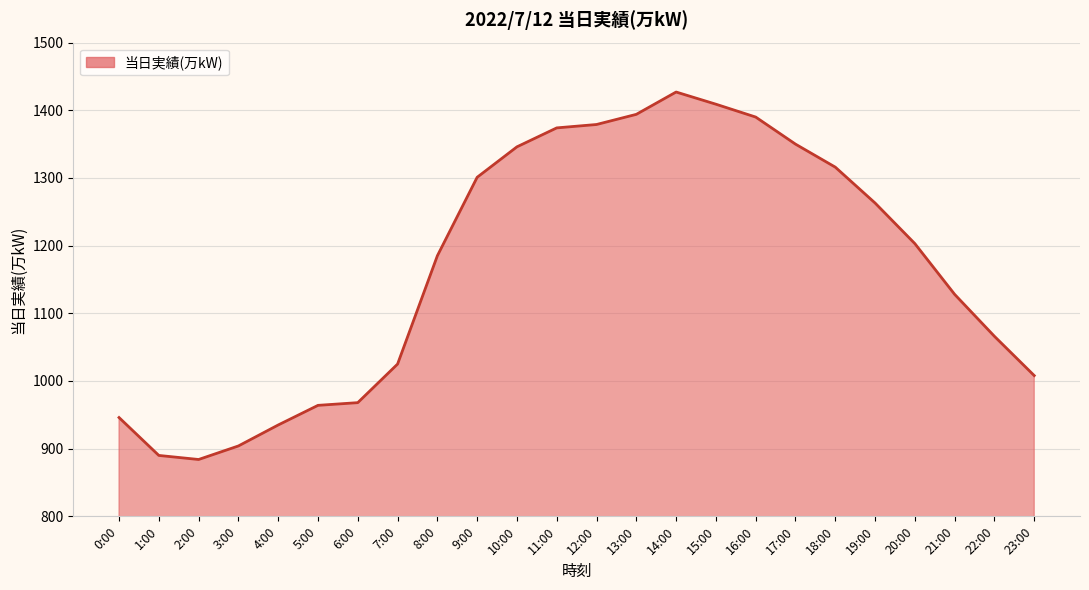

The value at 16:00 is 1390. True or false?

True